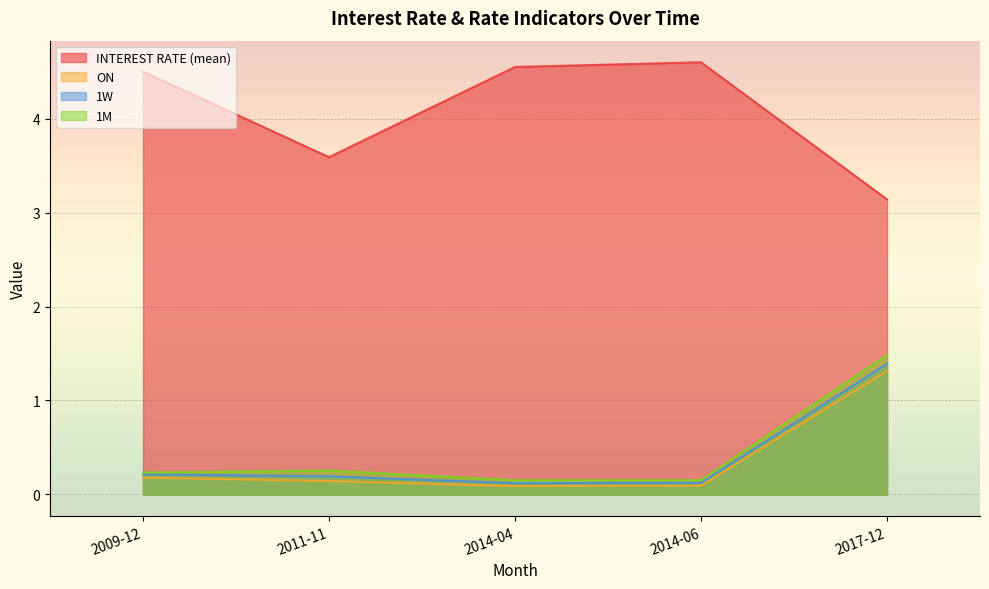

True or false: 1M and INTEREST RATE (mean) intersect in this chart.

False